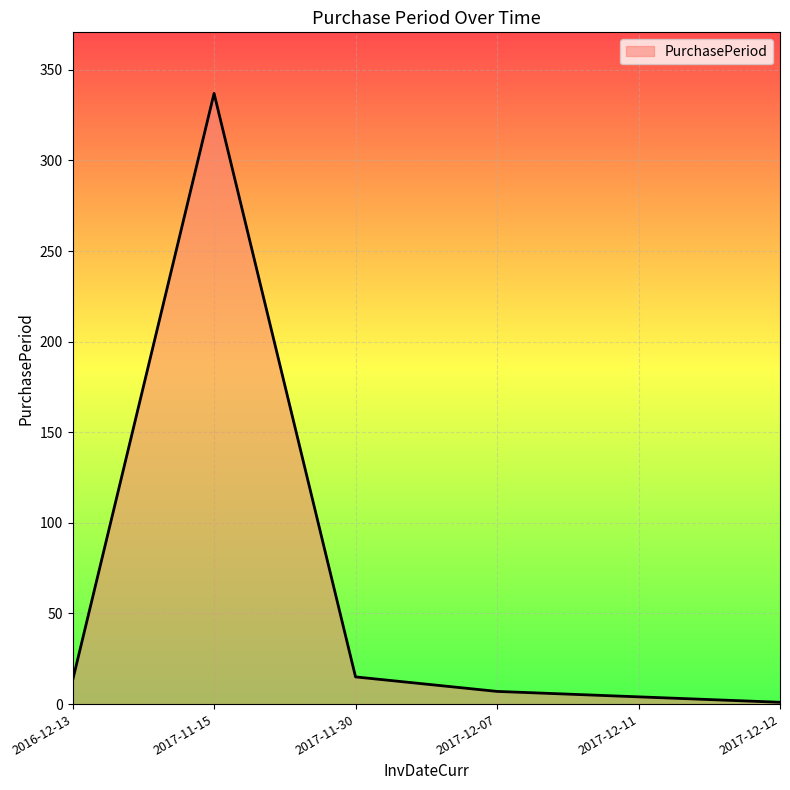

What is the maximum value shown in the chart?

337